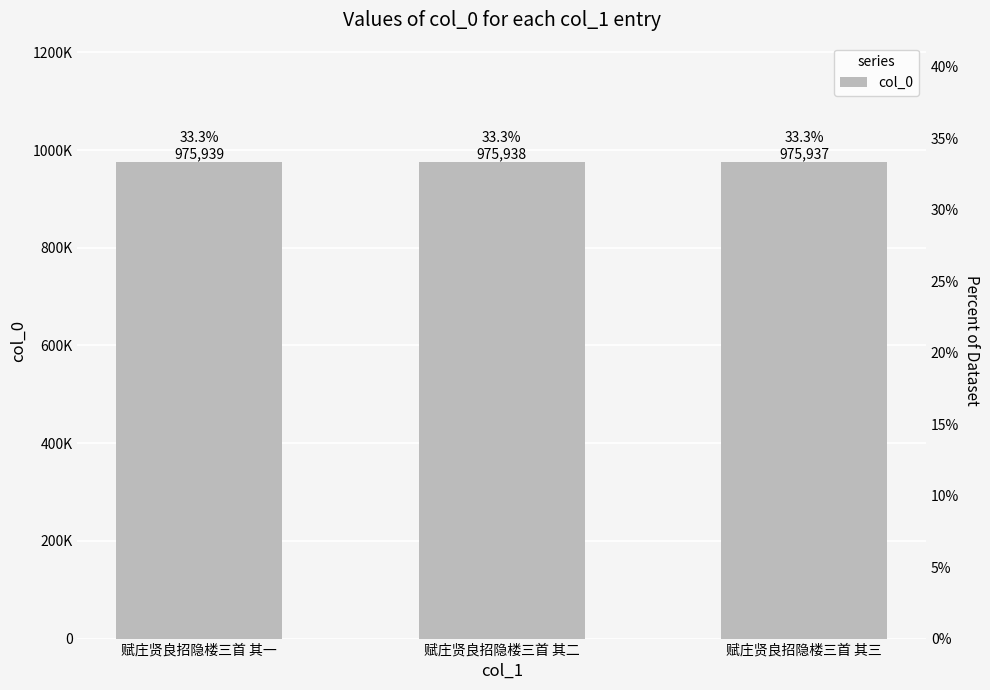

What is the greatest value displayed?

975939